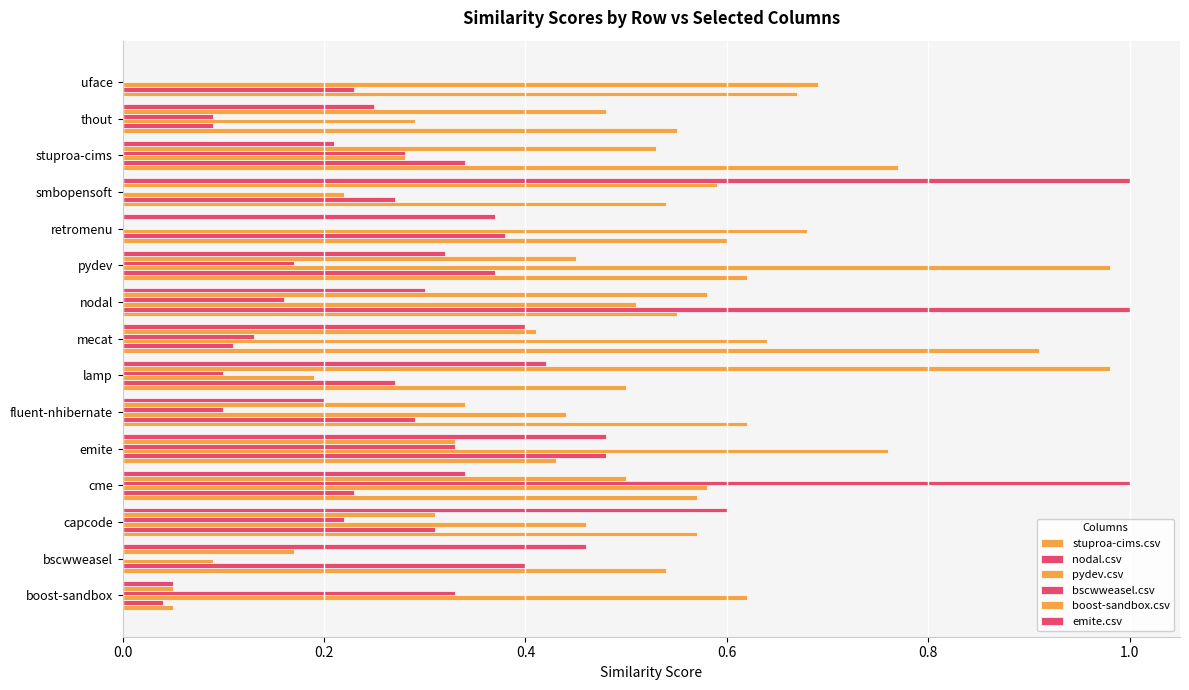

Count the number of categories in the chart.

15